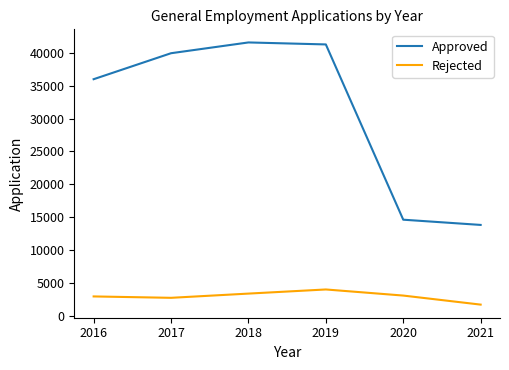

Does the chart display data point markers on the line(s)?

No